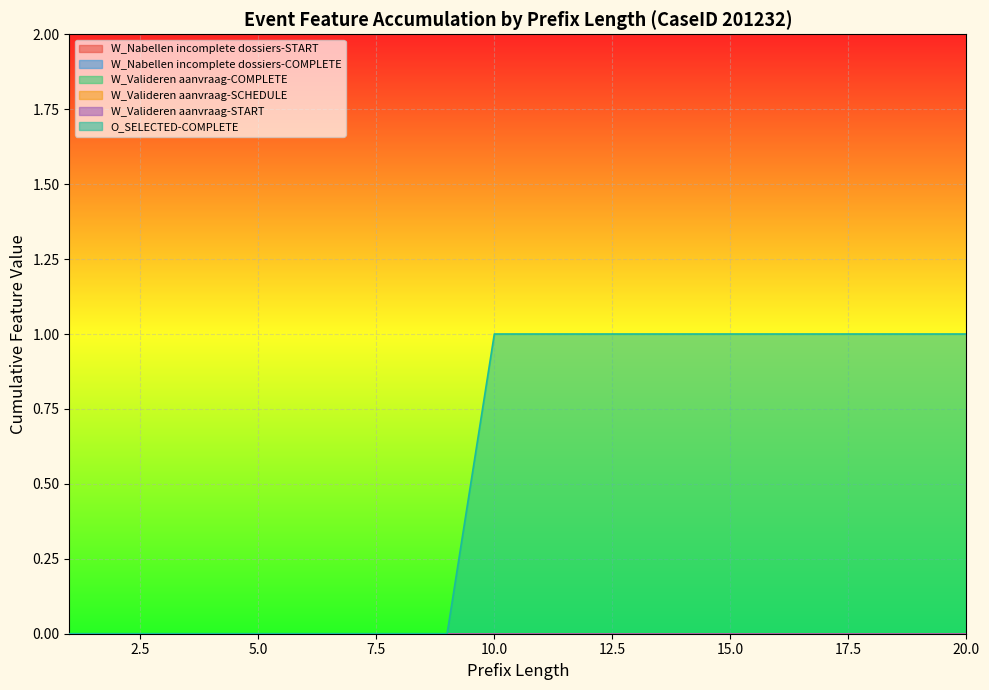

Does the chart display data point markers on the line(s)?

No